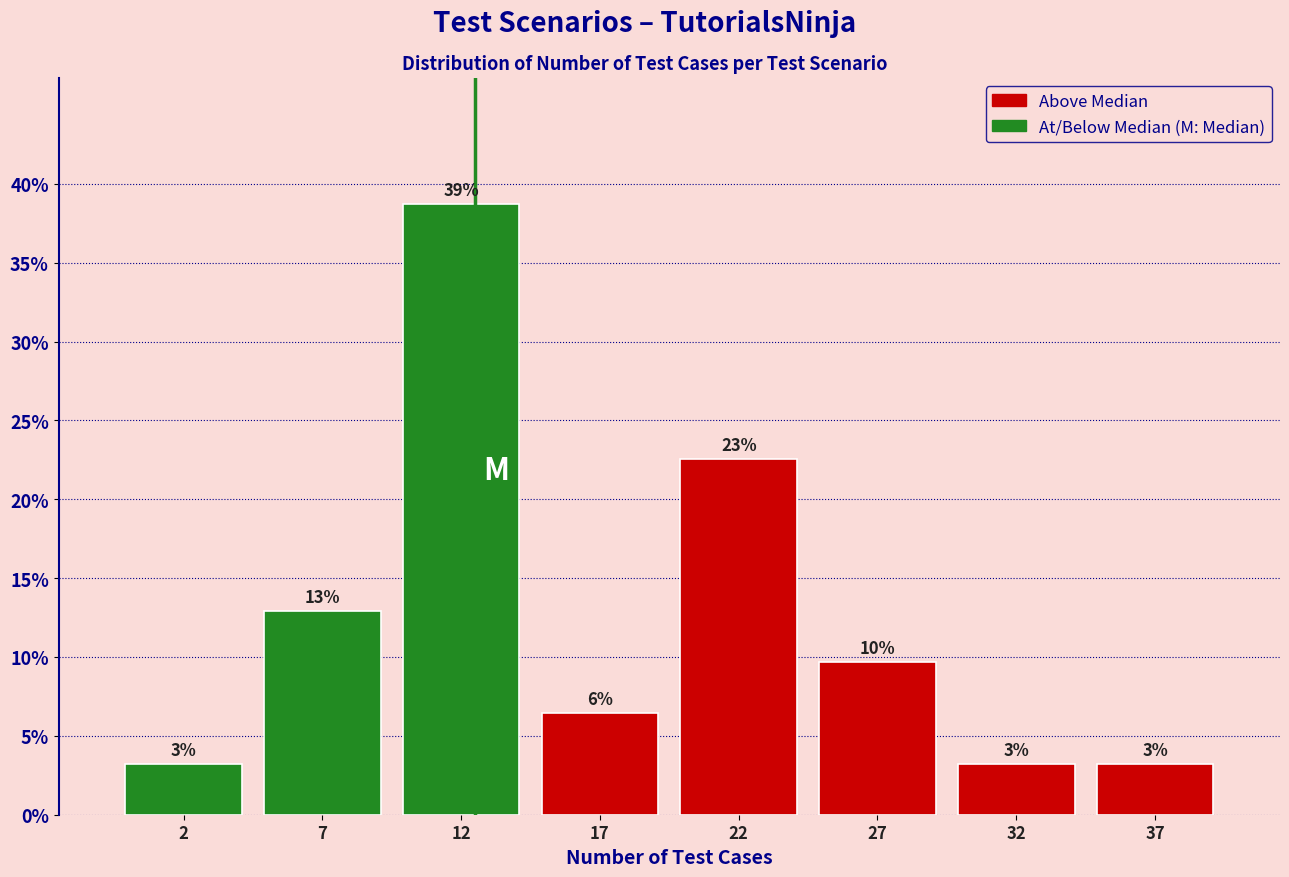

How many bars are there in total?

8